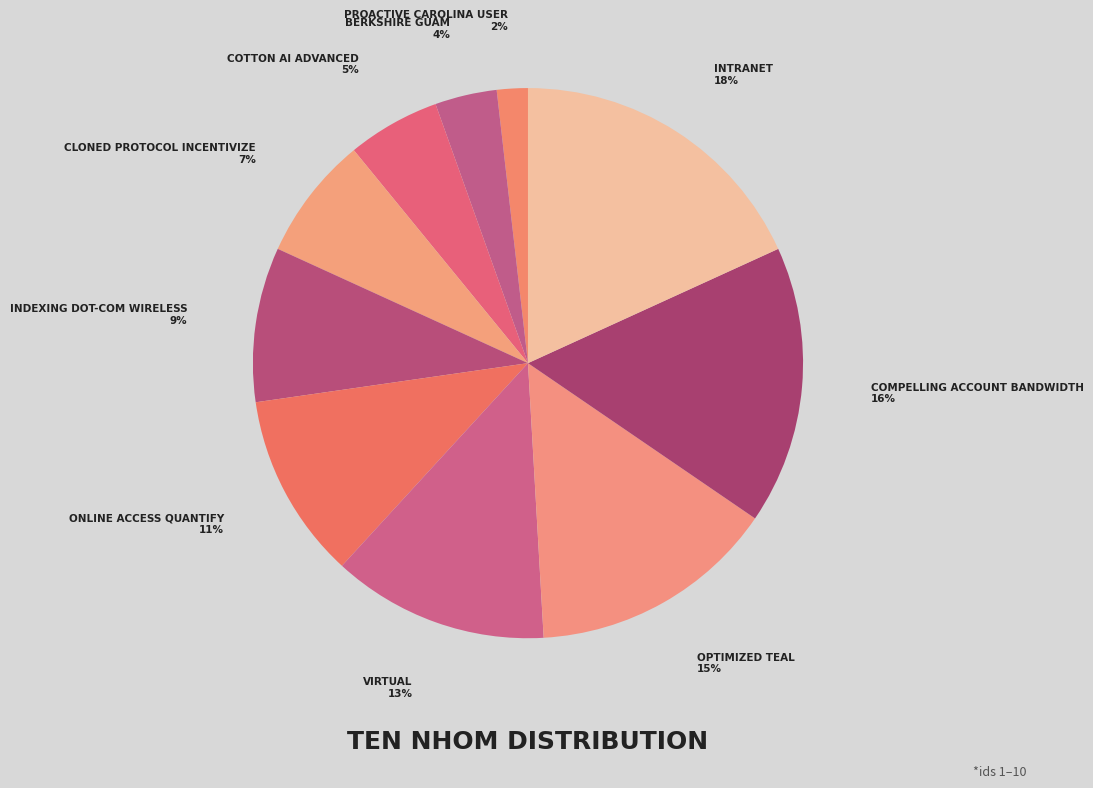

Count the number of slices in the pie.

10